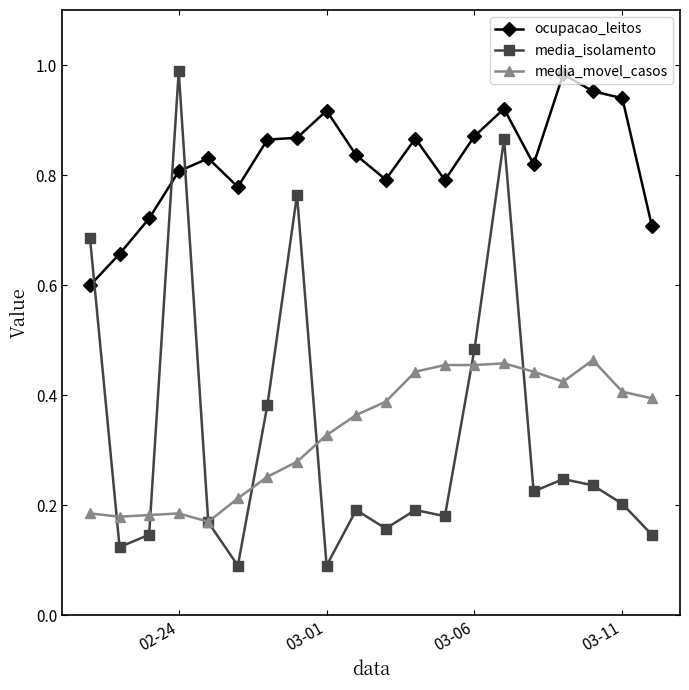

Which series has the largest total across all categories?

ocupacao_leitos